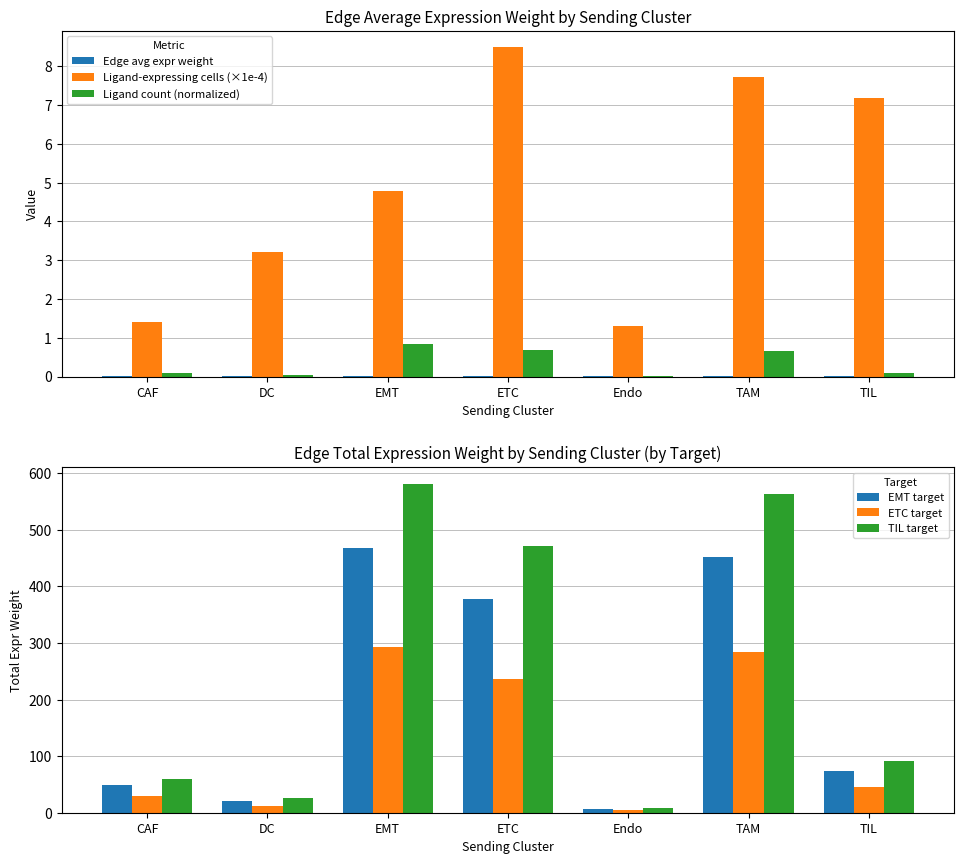

What are all the series names shown in the legend?

Edge avg expr weight, Ligand-expressing cells (×1e-4), Ligand count (normalized), EMT target, ETC target, TIL target